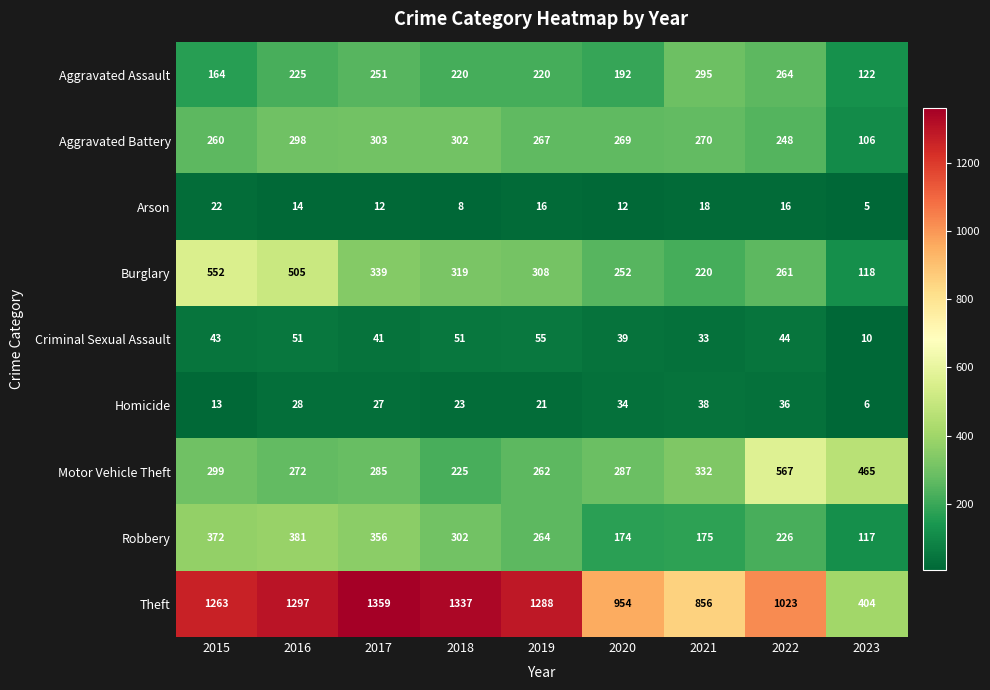

What is the difference between the Burglary values at 2015 and 2020?

300